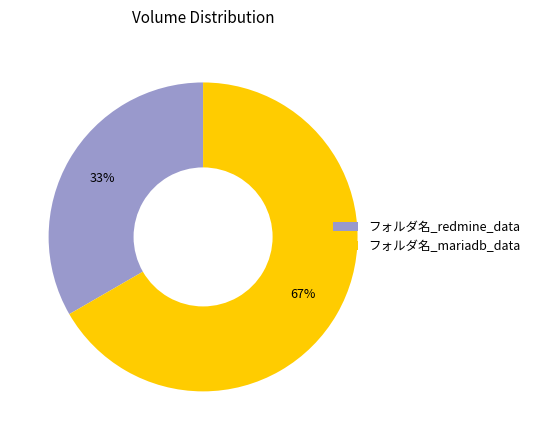

How many slices are in this pie chart?

2